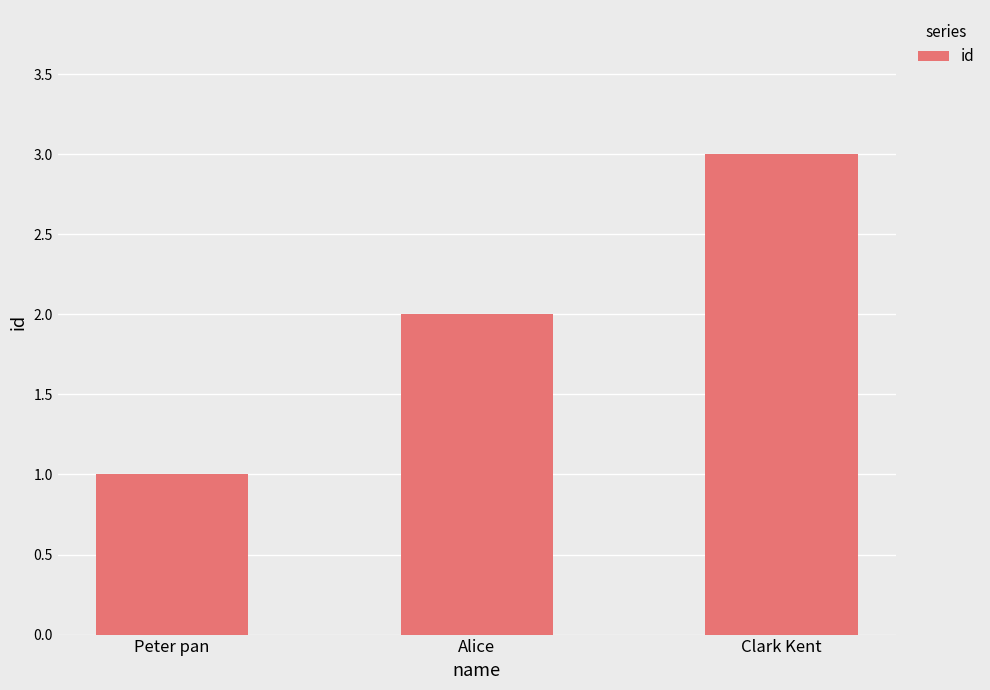

What is the label of the 1st bar from the right?

Clark Kent